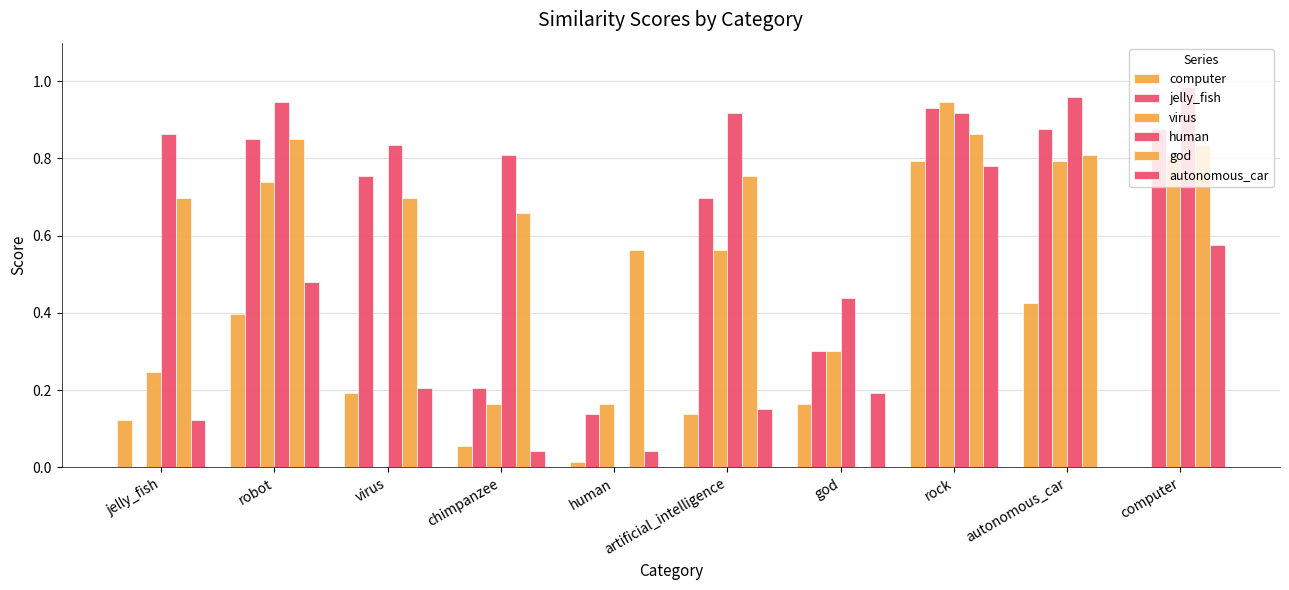

How many series are shown in this chart?

6